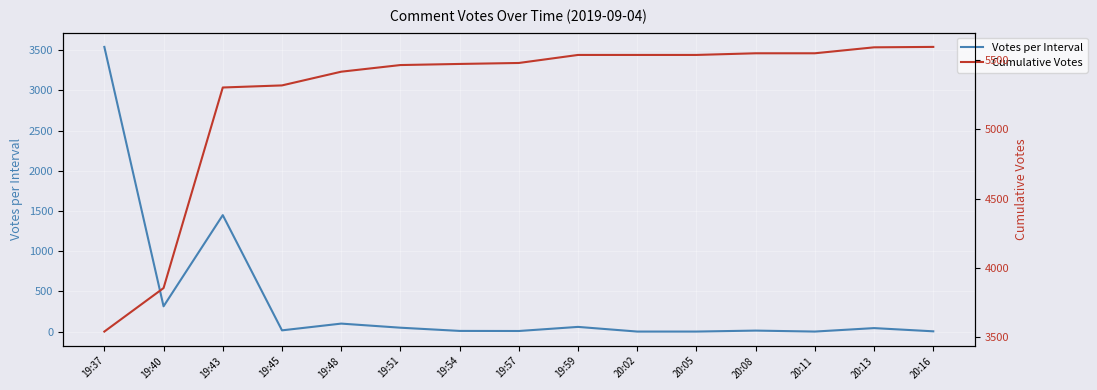

What is the maximum value shown in the chart?

5595